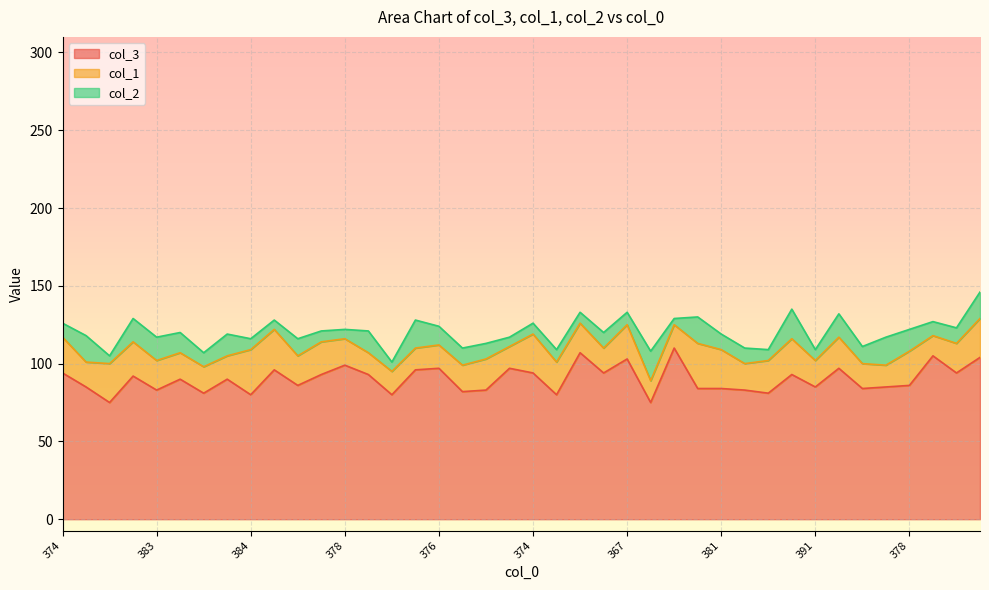

How many values in the col_2 series exceed 10?

18